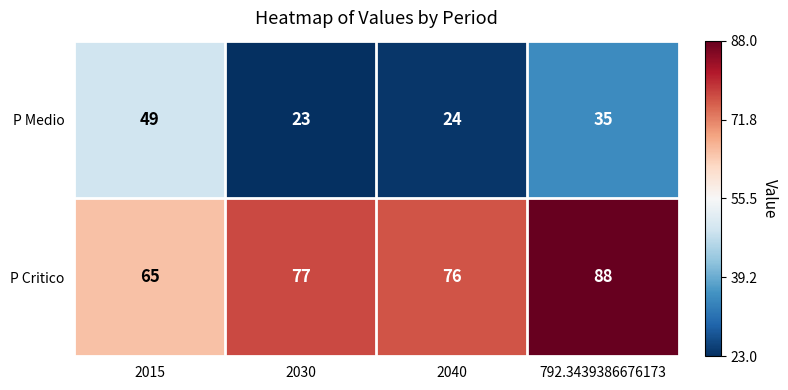

What is the total value across all series at 2030?

100